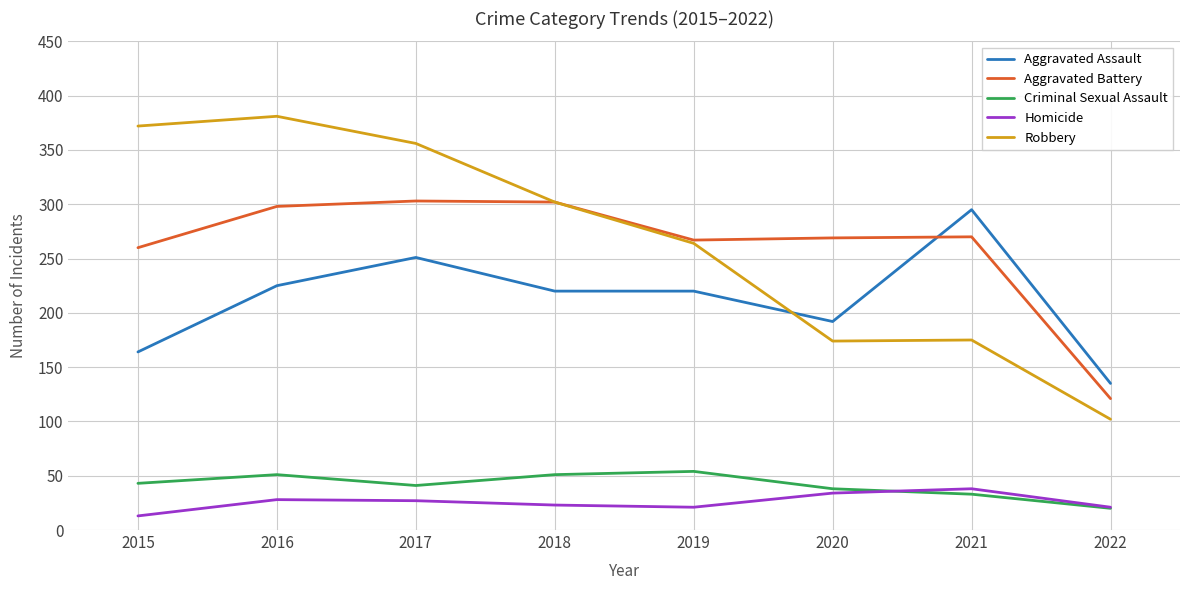

Is the value of Criminal Sexual Assault at 2017 greater than the value of Aggravated Assault at 2018?

No